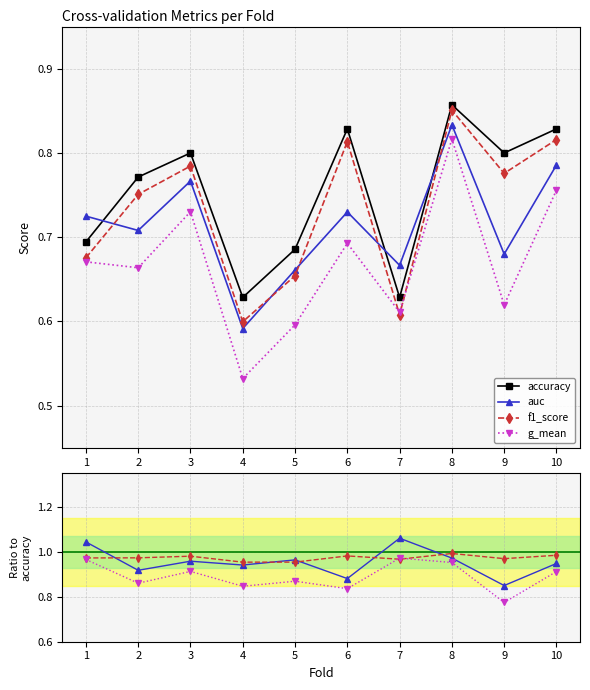

What are all the series names shown in the legend?

accuracy, auc, f1_score, g_mean